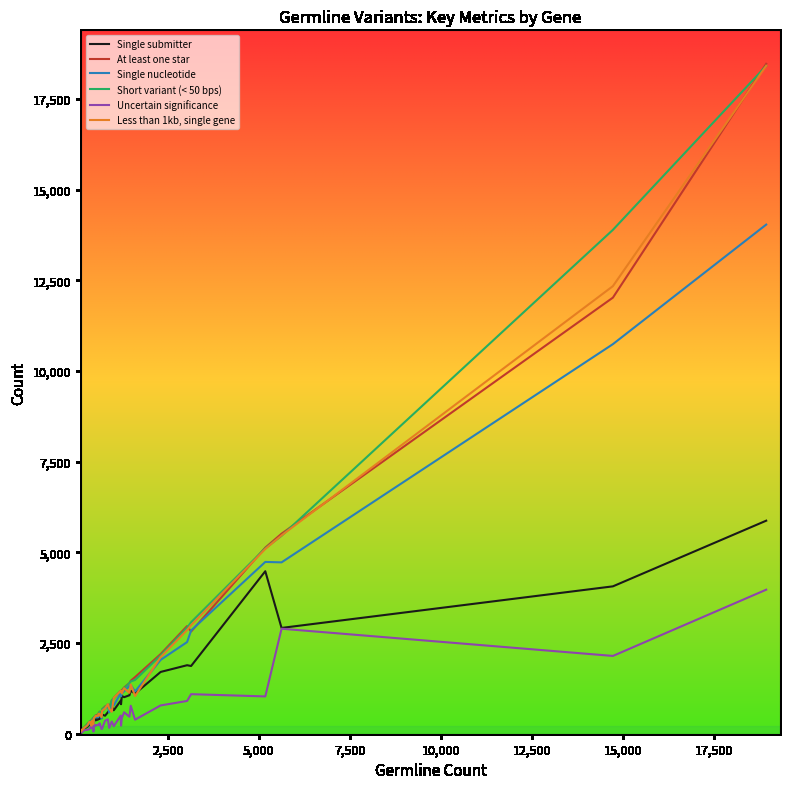

What is the highest value of the Single submitter series?

5872